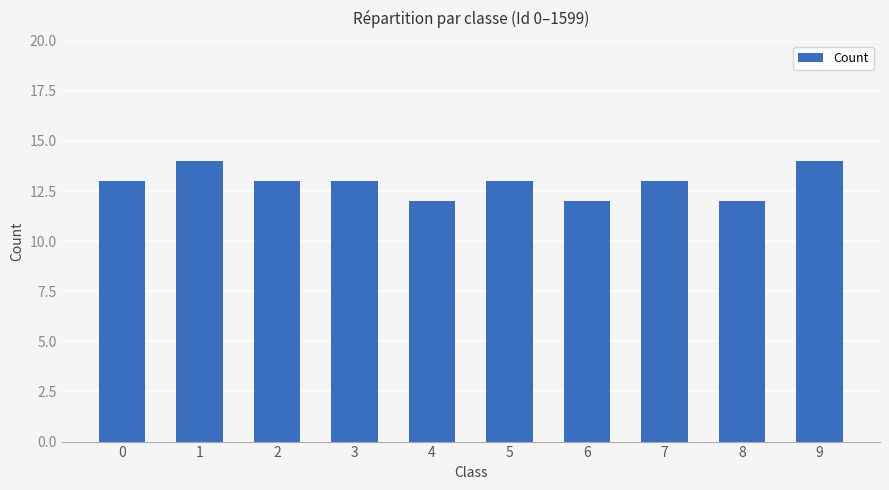

Reading left to right, what are all the values shown in this chart?

0=13	1=14	2=13	3=13	4=12	5=13	6=12	7=13	8=12	9=14